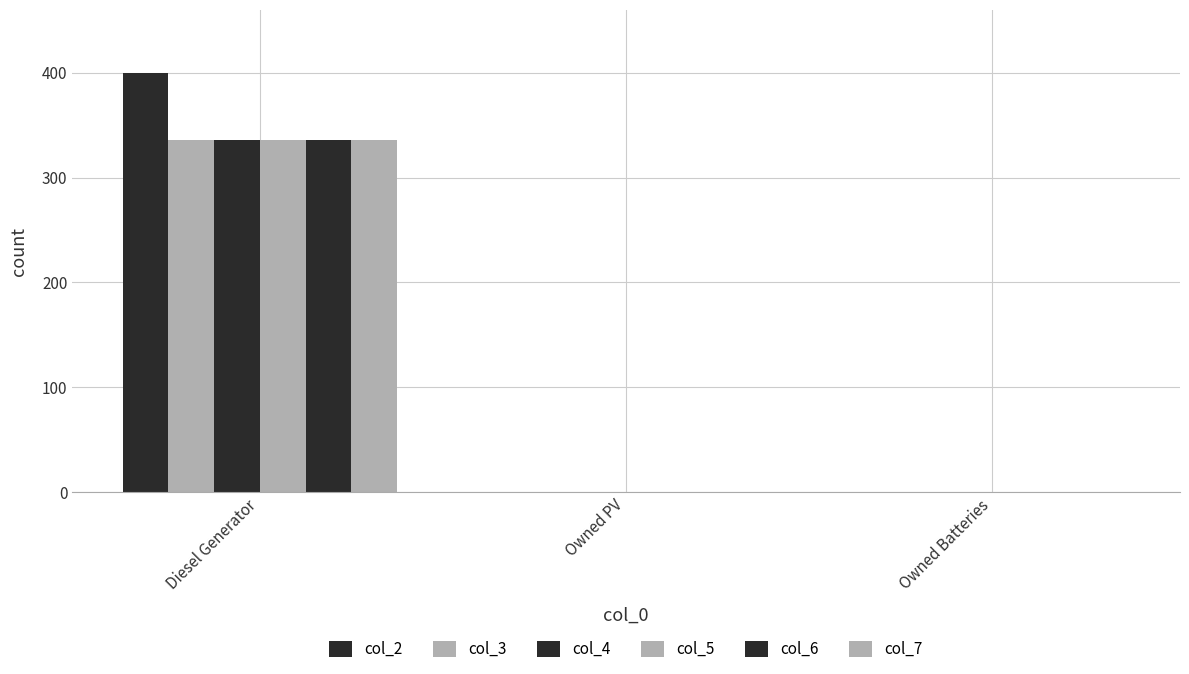

What is the label of the 1st bar from the right?

Owned Batteries